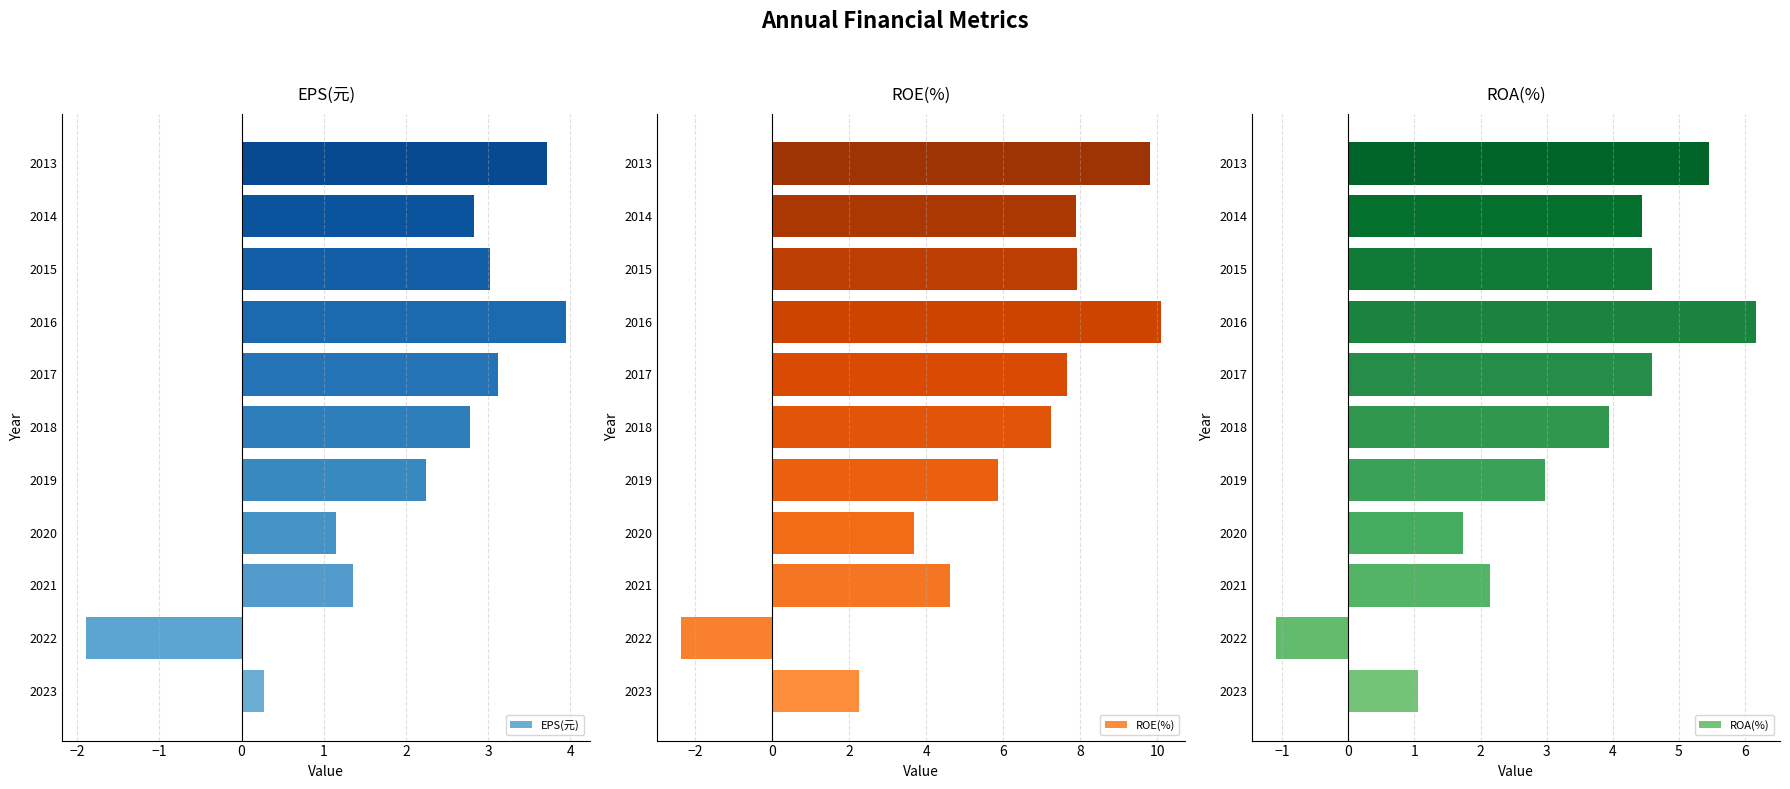

The EPS(元) series shows 5.4 at 2016. True or false?

False